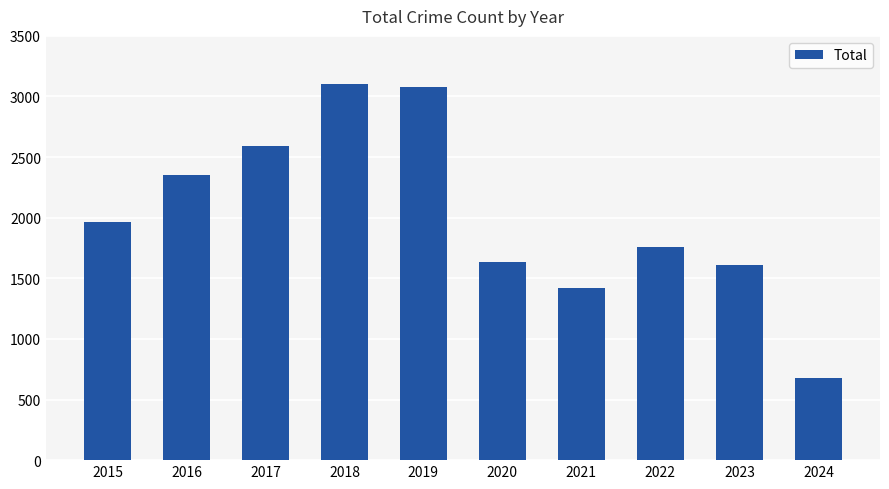

The value at 2015 is 1968. True or false?

True